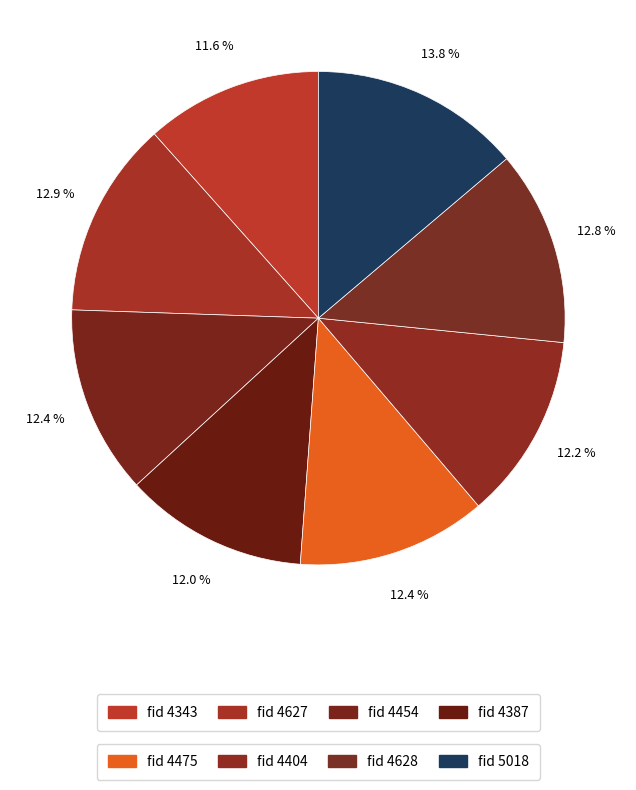

How many slices are in this pie chart?

8